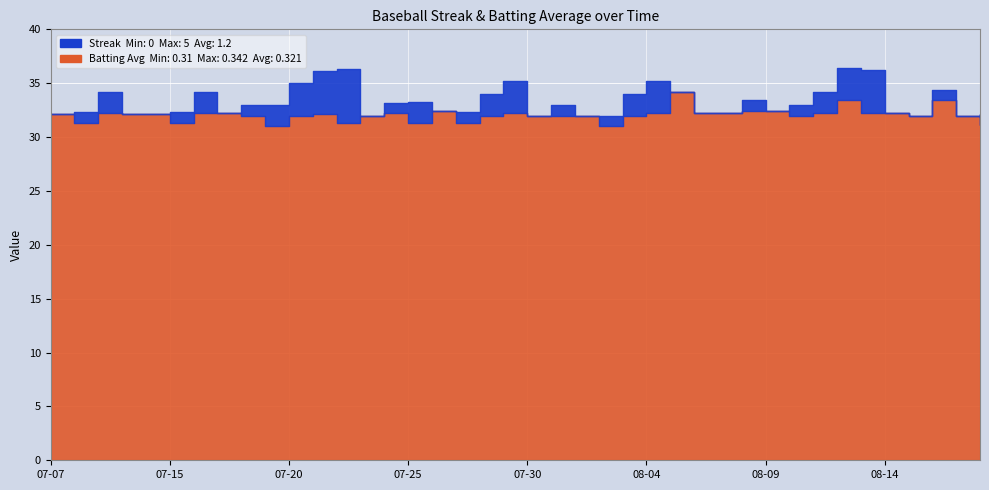

What is the total value across all series at 2010-08-11?

2.3